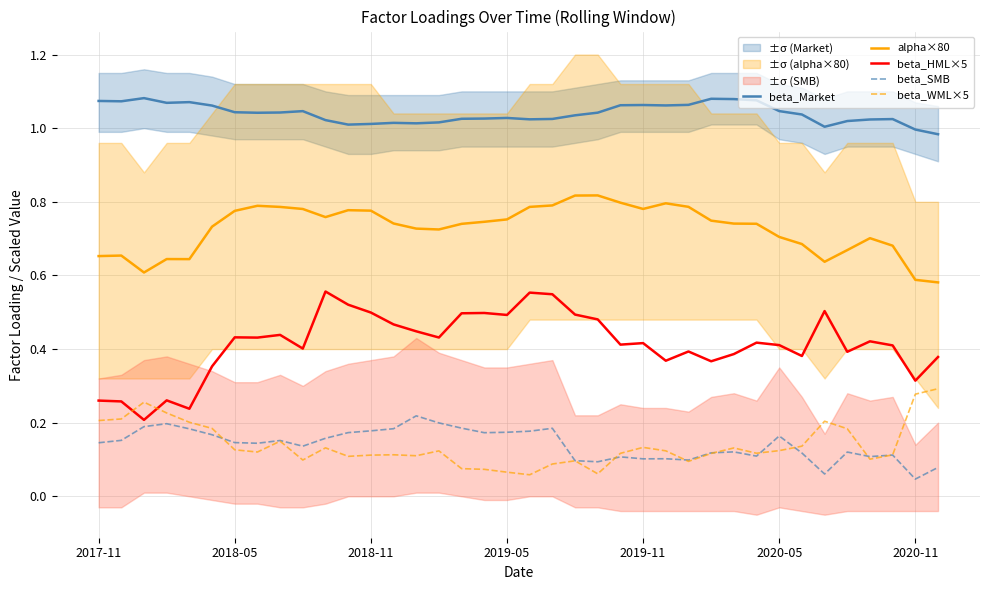

Does the chart display data point markers on the line(s)?

No